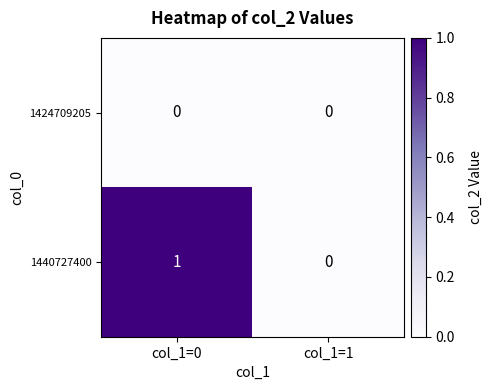

Rank the series by their average value, from highest to lowest.

1440727400, 1424709205